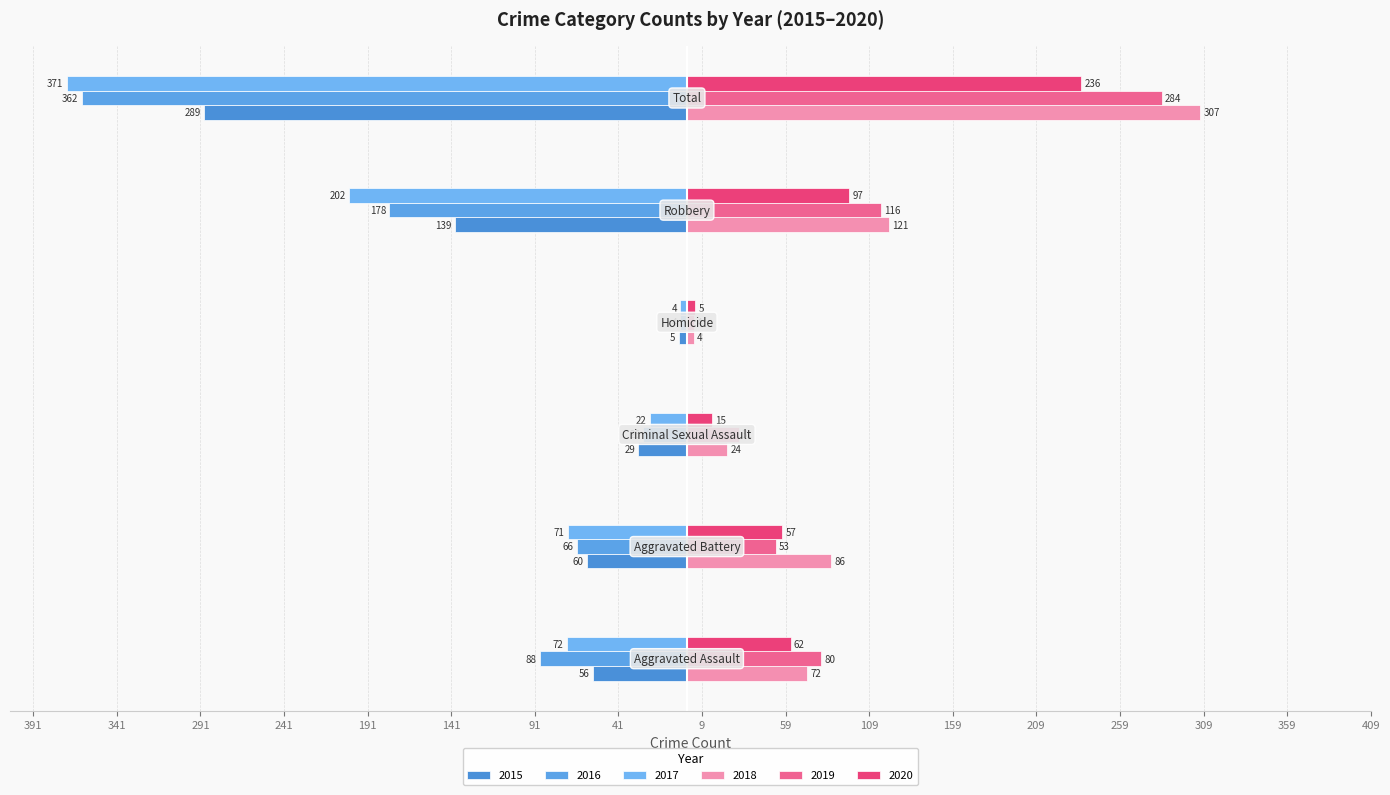

How many groups of bars are there?

6